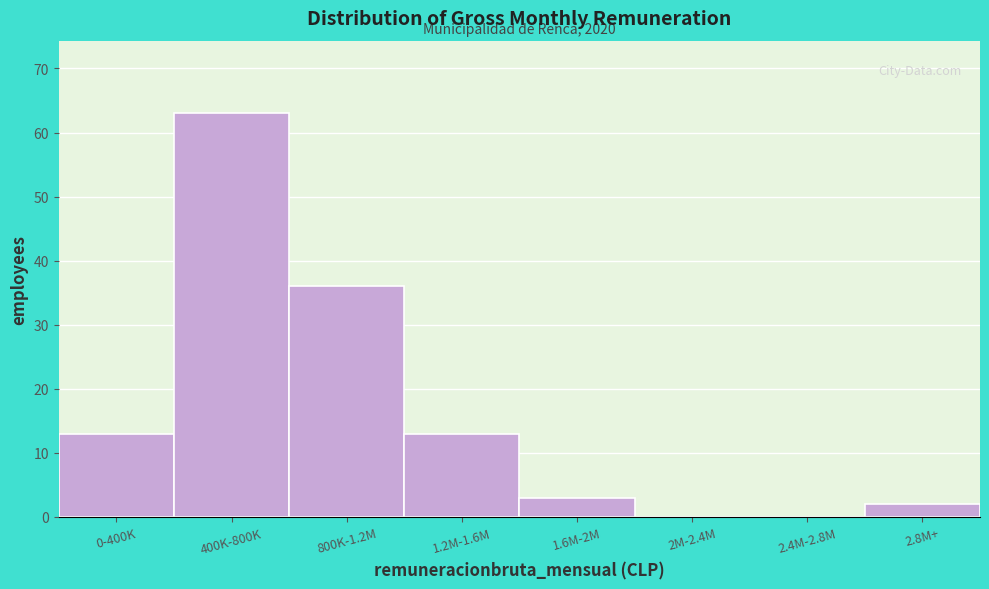

Reading left to right, extract all data points from this chart.

0-400K=13	400K-800K=63	800K-1.2M=36	1.2M-1.6M=13	1.6M-2M=3	2M-2.4M=0	2.4M-2.8M=0	2.8M+=2